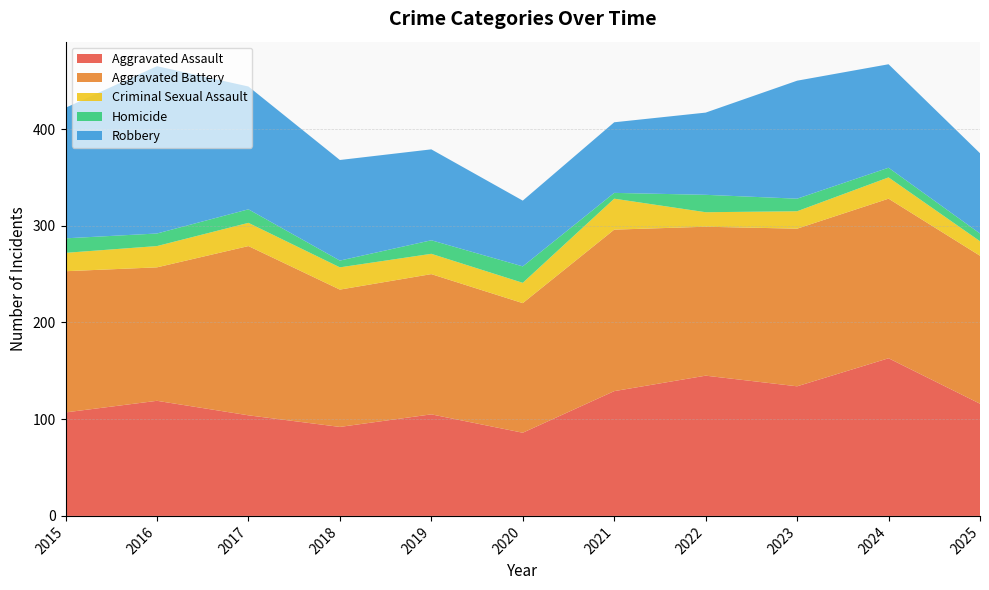

Reading right to left, transcribe all the data shown in this chart.

Aggravated Assault: 2025=116	2024=163	2023=134	2022=145	2021=129	2020=86	2019=105	2018=92	2017=104	2016=119	2015=107
Aggravated Battery: 2025=153	2024=165	2023=163	2022=154	2021=167	2020=134	2019=145	2018=142	2017=175	2016=138	2015=146
Criminal Sexual Assault: 2025=15	2024=22	2023=18	2022=15	2021=32	2020=21	2019=21	2018=23	2017=24	2016=22	2015=19
Homicide: 2025=8	2024=10	2023=13	2022=18	2021=6	2020=17	2019=14	2018=7	2017=14	2016=13	2015=15
Robbery: 2025=83	2024=107	2023=122	2022=85	2021=73	2020=68	2019=94	2018=104	2017=127	2016=173	2015=135